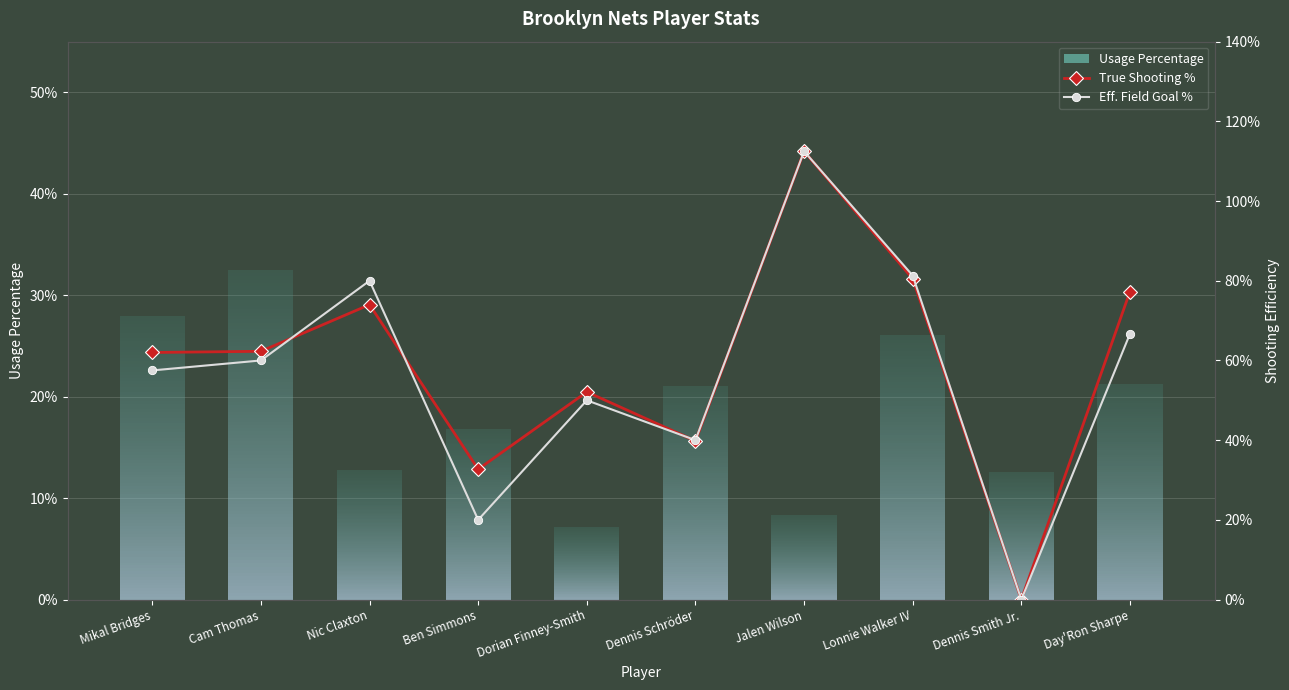

What is the label of the 4th bar from the right?

Jalen Wilson